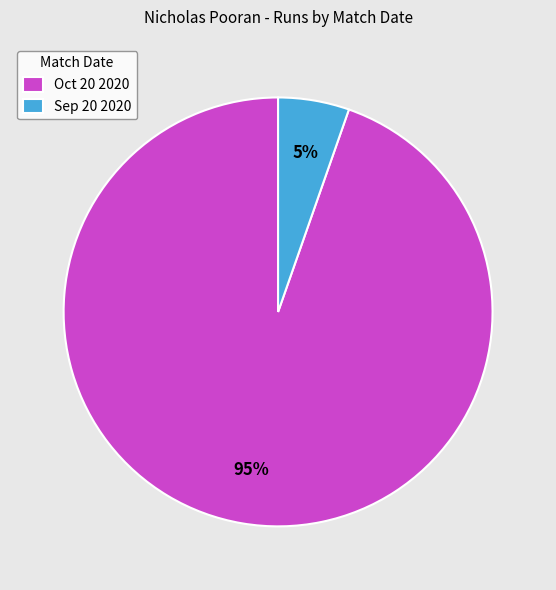

Do Oct 20 2020 and Sep 20 2020 together represent more than half of the pie?

Yes